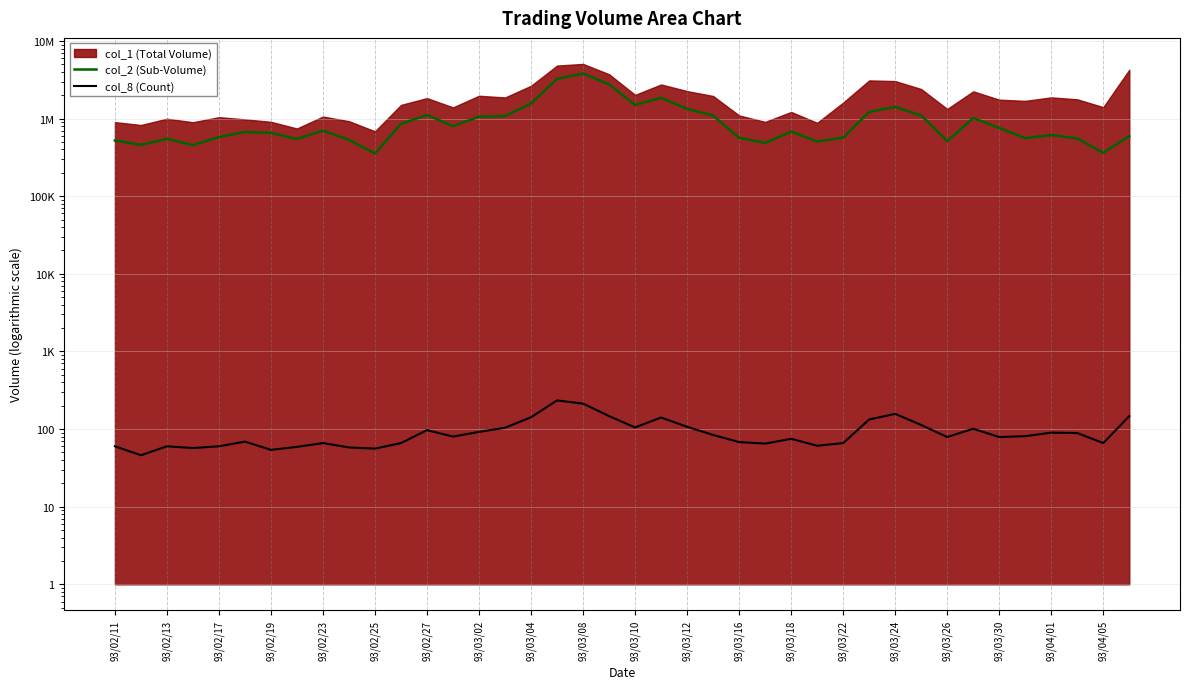

Does the chart display data point markers on the line(s)?

No